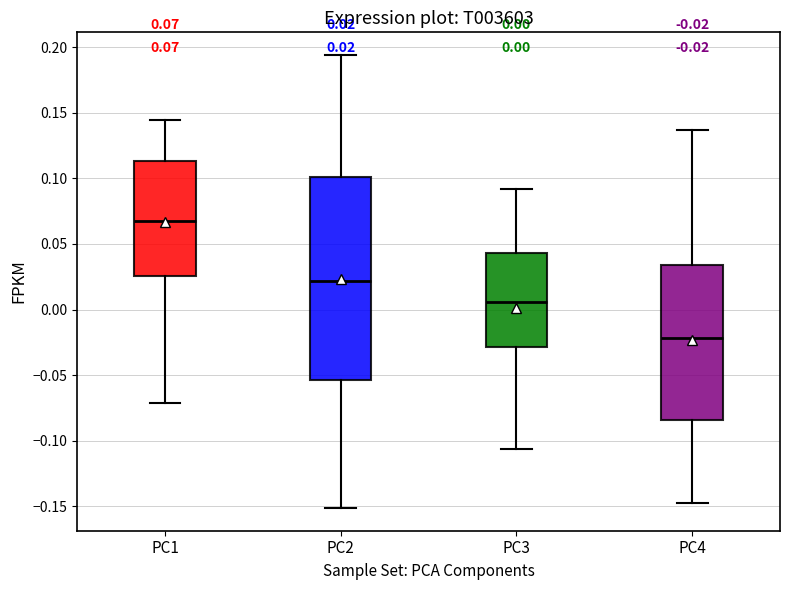

Which box's median line is the lowest?

PC4